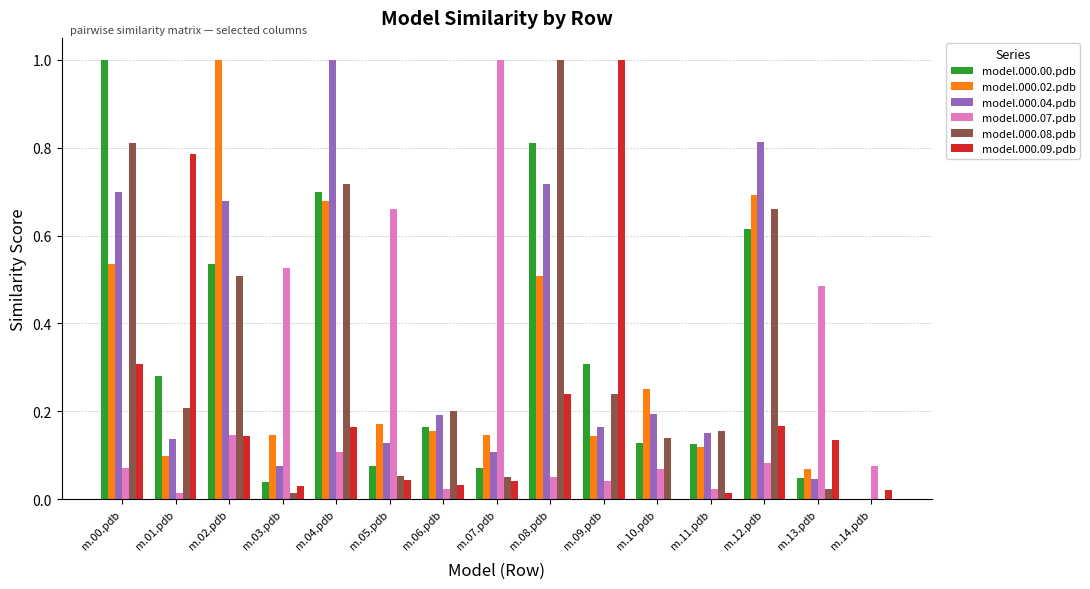

Is the value of model.000.02.pdb at m.12.pdb greater than the value of model.000.08.pdb at m.11.pdb?

Yes